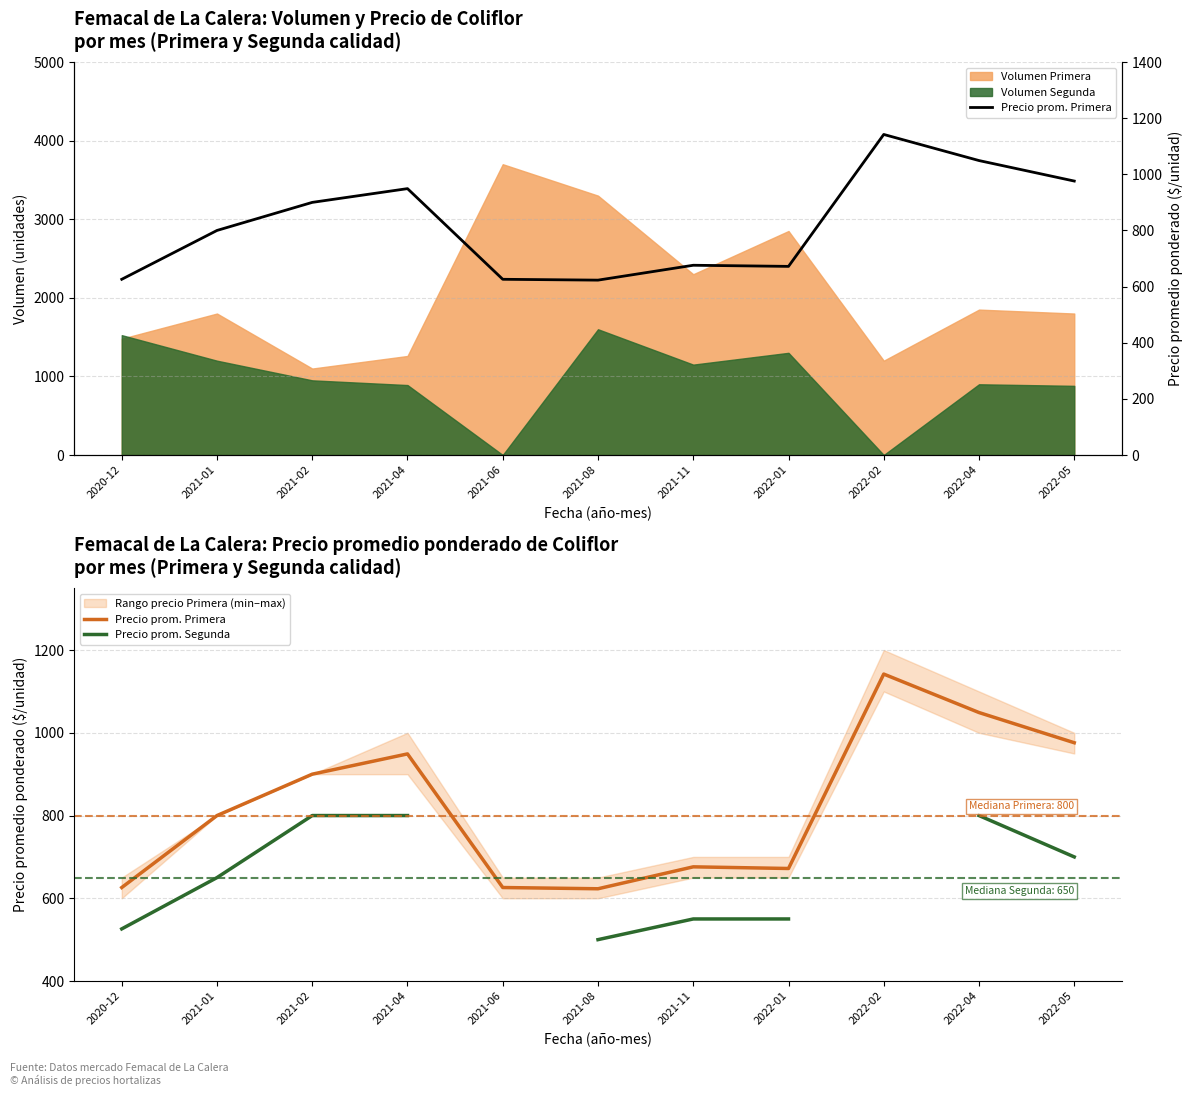

What is the difference between the second highest and second lowest values in the Precio prom. Primera series?

423.0